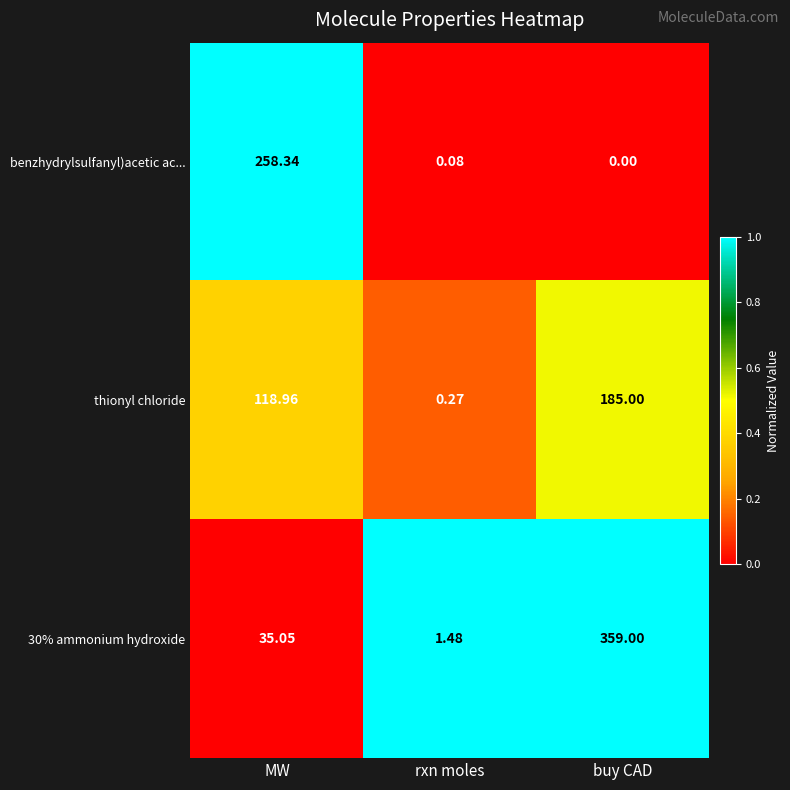

At MW, list the series in order from smallest to largest.

30% ammonium hydroxide, thionyl chloride, benzhydrylsulfanyl)acetic ac...